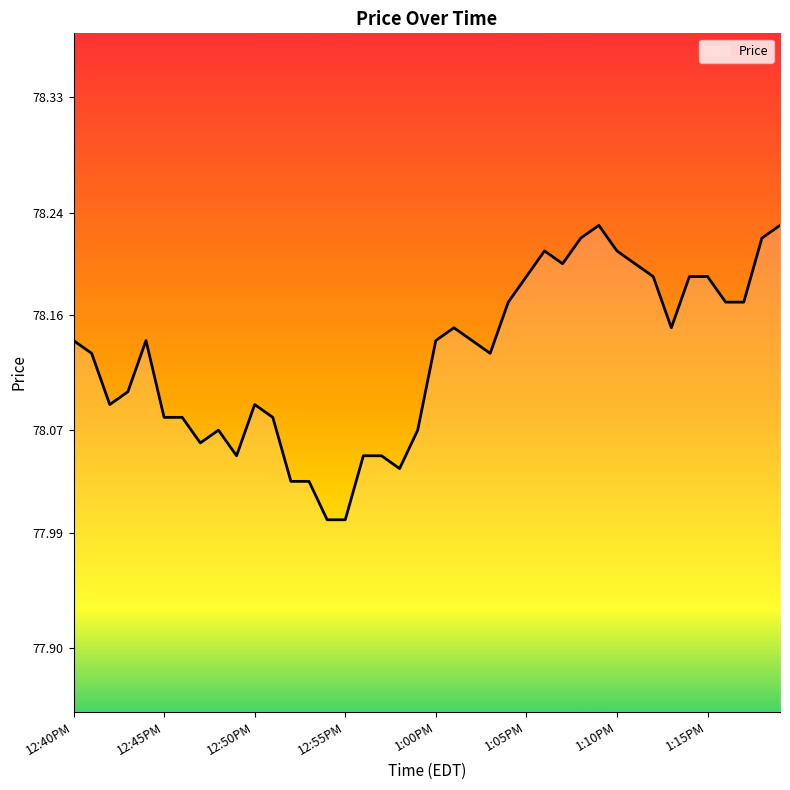

How many series are shown in this chart?

1